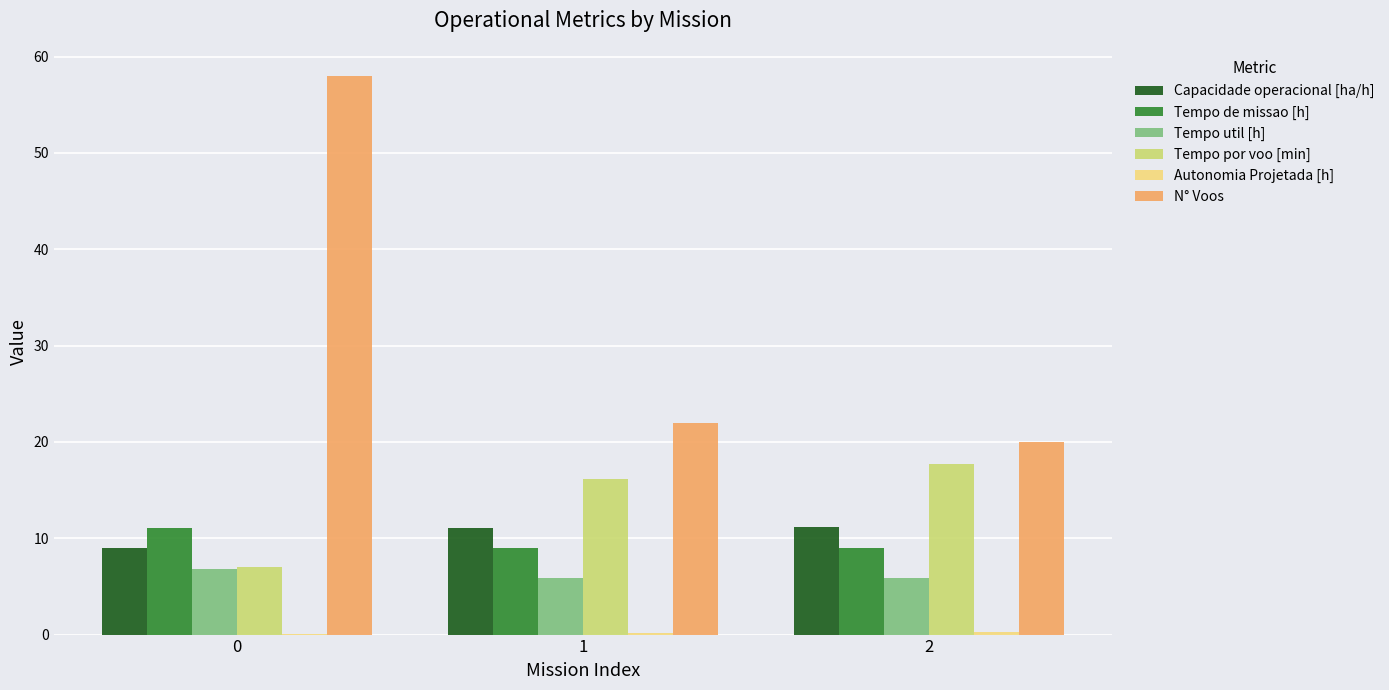

Which series changed the most between 0 and 2?

N° Voos